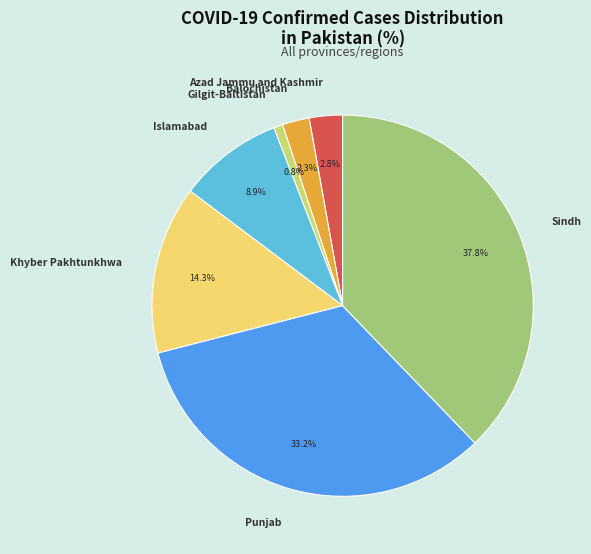

Is the sum of Azad Jammu and Kashmir and Islamabad greater than half?

No